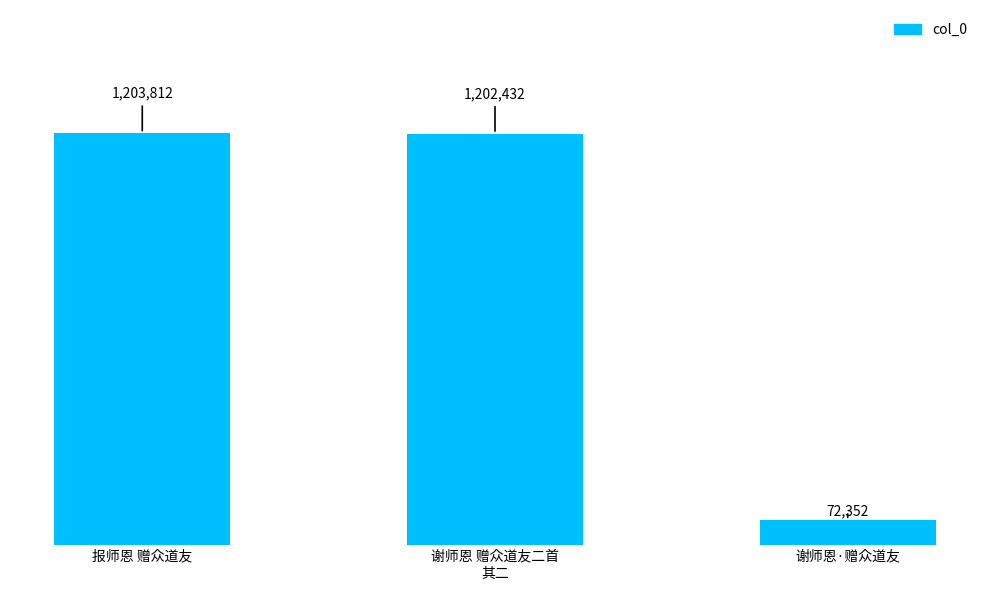

True or false: the data shows 1203812 at 报师恩 赠众道友.

True